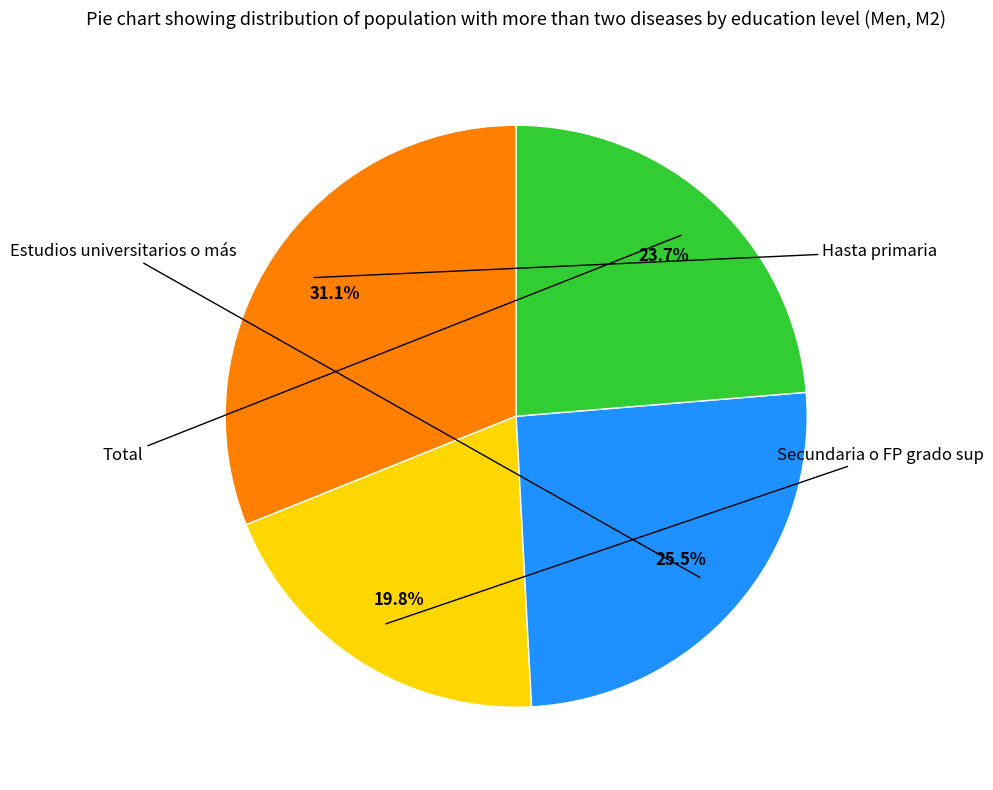

Does any single category account for the majority?

No